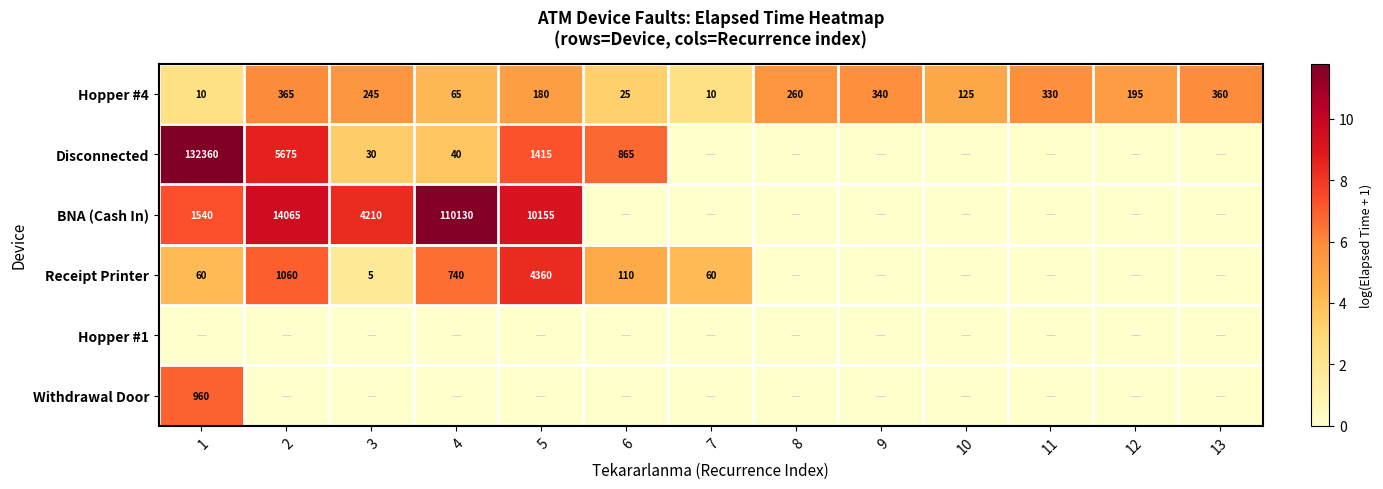

Is it true that Hopper #4 equals 260 at 8?

True